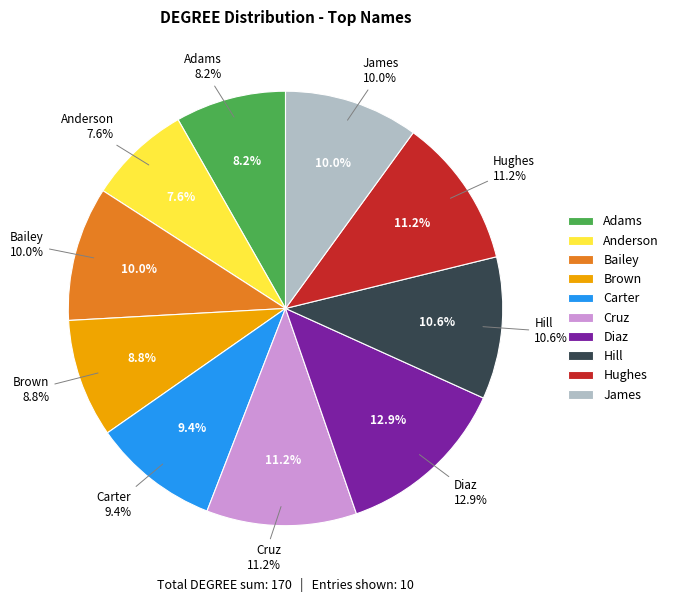

To the nearest percent, what is the average slice percentage?

10%